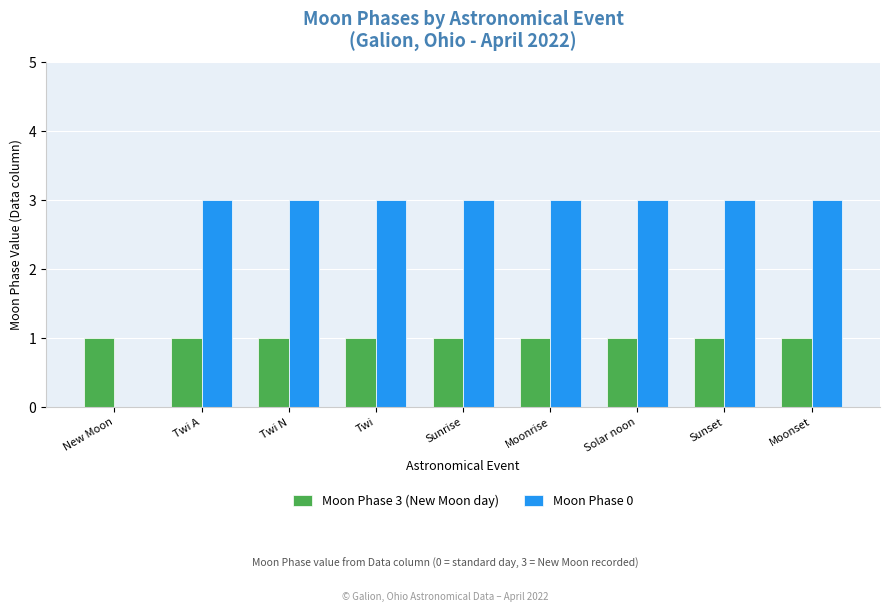

Reading left to right, extract all data points from this chart.

Moon Phase 3 (New Moon day): 1	1	1	1	1	1	1	1	1
Moon Phase 0: 0	3	3	3	3	3	3	3	3